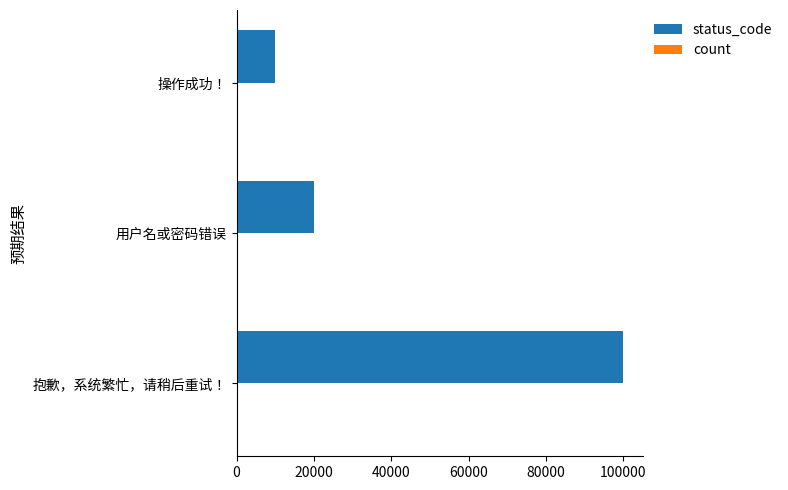

What is the sum of all status_code values?

130000